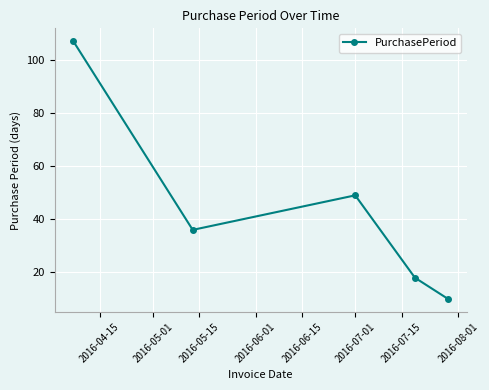

What is the difference between the maximum and second lowest values?

89